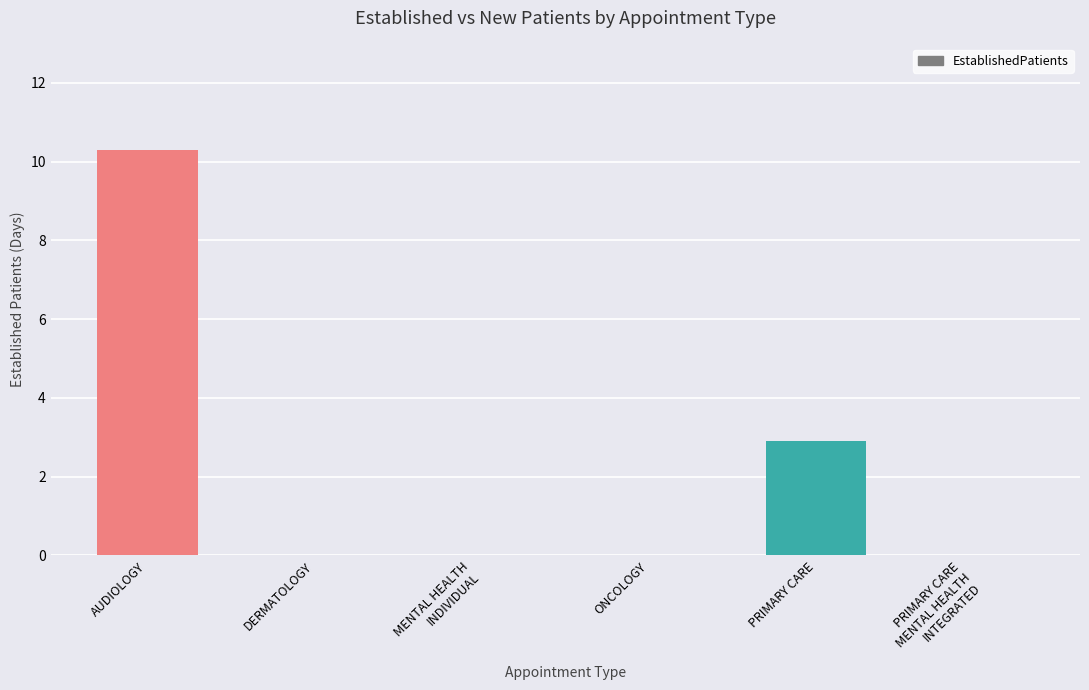

Is it true that the value at AUDIOLOGY is 10.3?

True